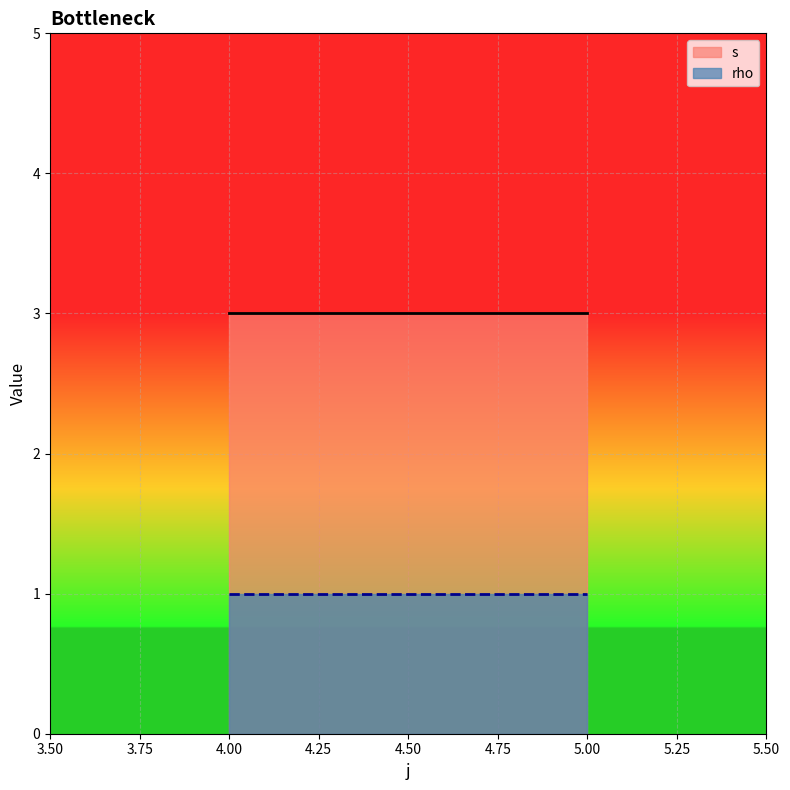

True or false: s and rho cross at least once.

False